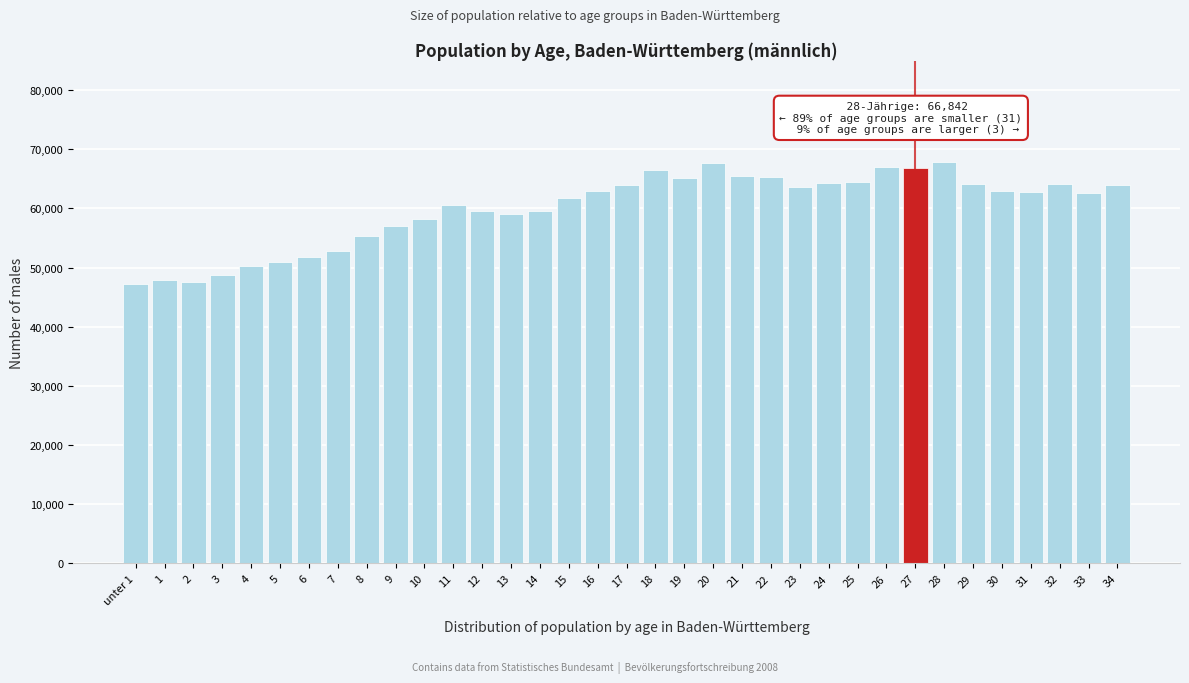

What is the average value?

59991